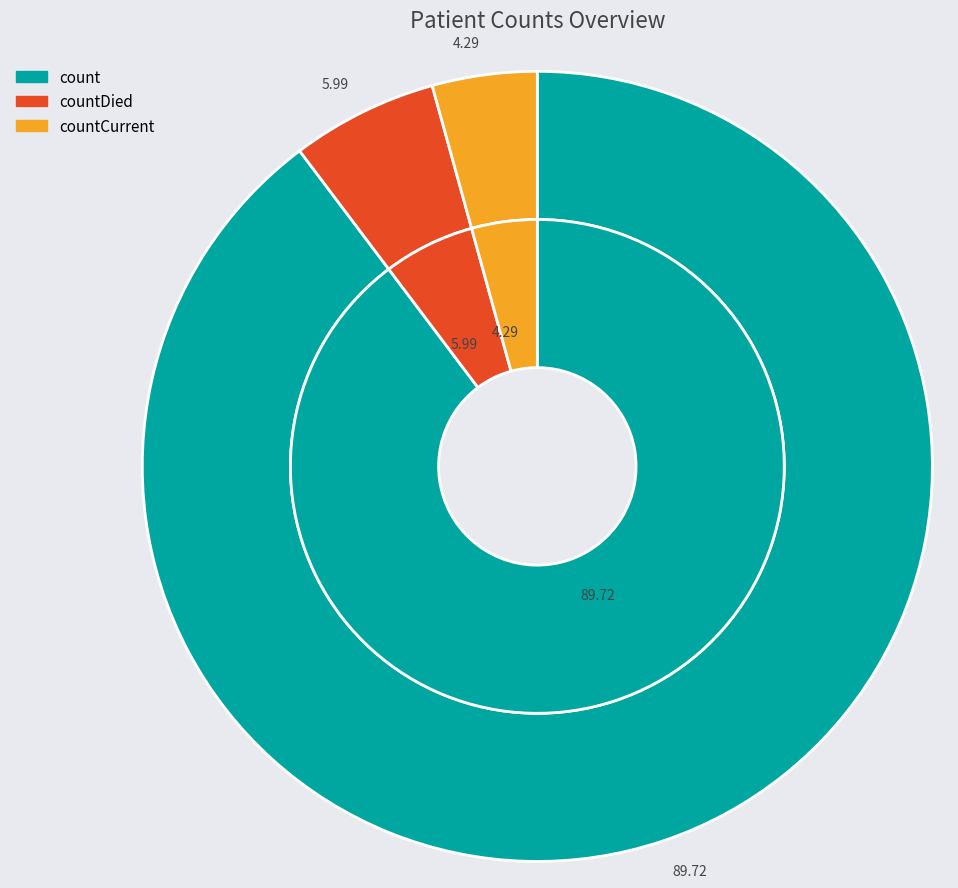

Between count and countDied, which is larger?

count